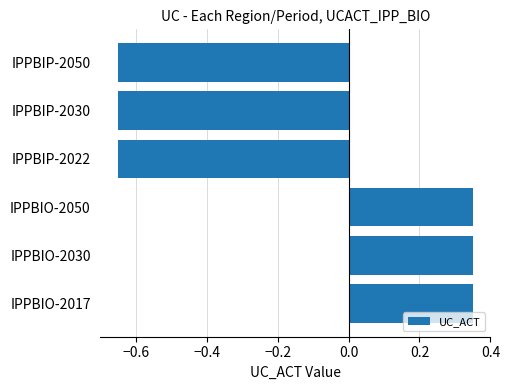

How many categories are shown in the chart?

6